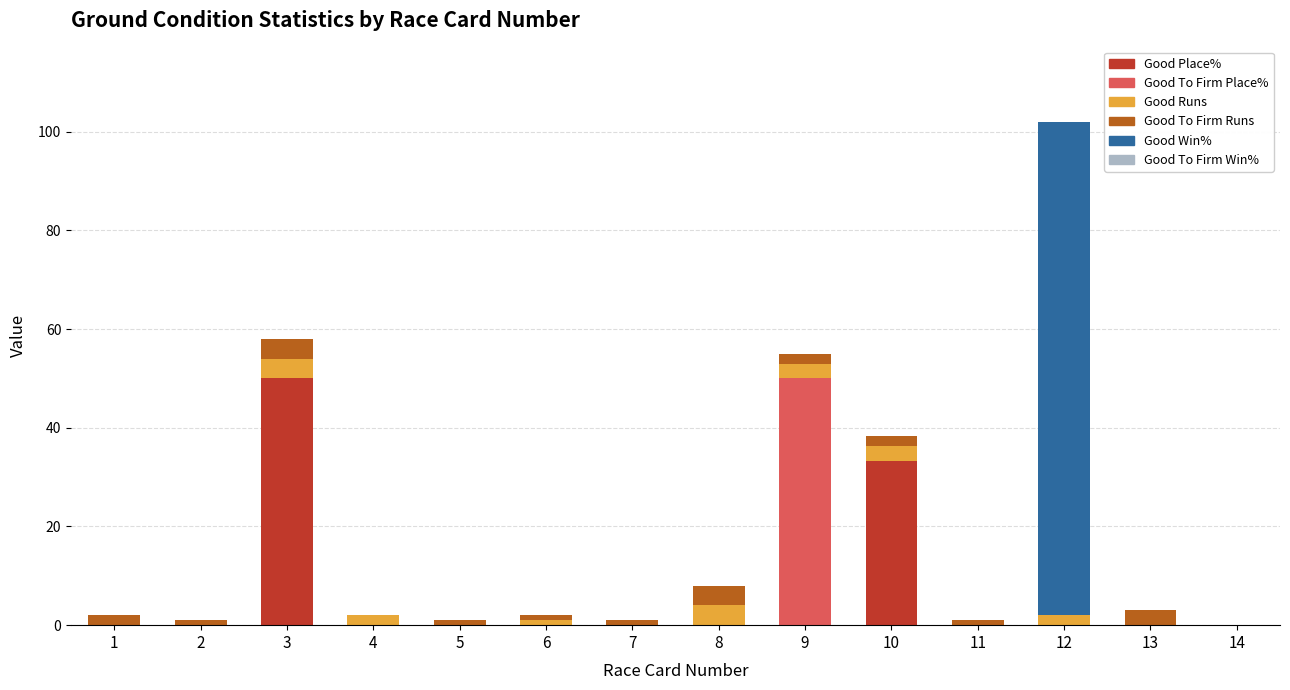

The value of Good Place% at 6 is 0.0. True or false?

True